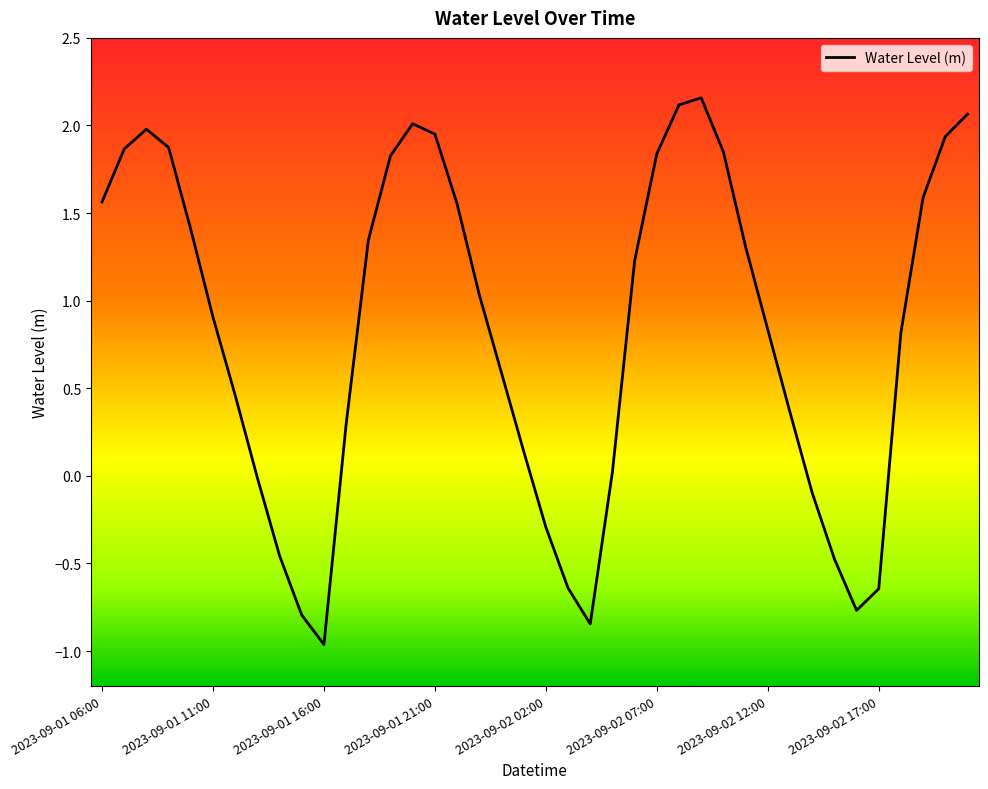

What is the difference between the maximum and minimum values?

3.1